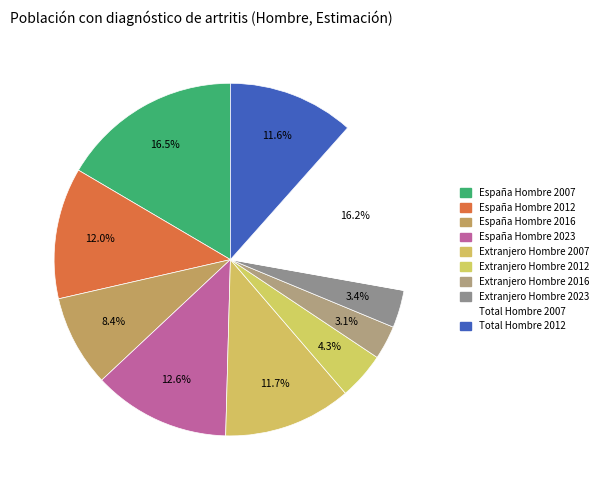

Count the number of slices in the pie.

10